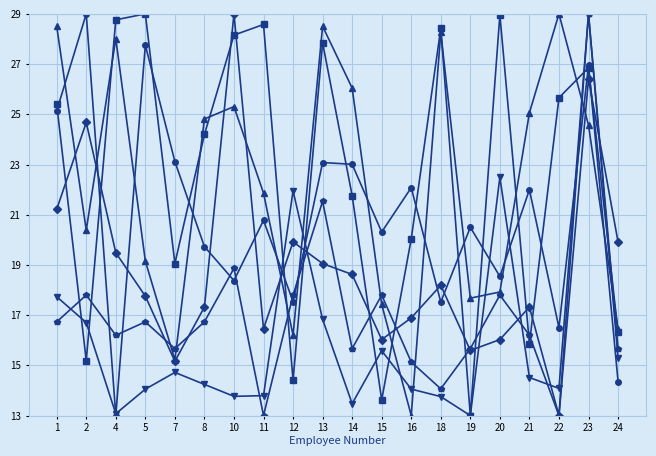

What is the difference between the highest and lowest values at 8?

10.6